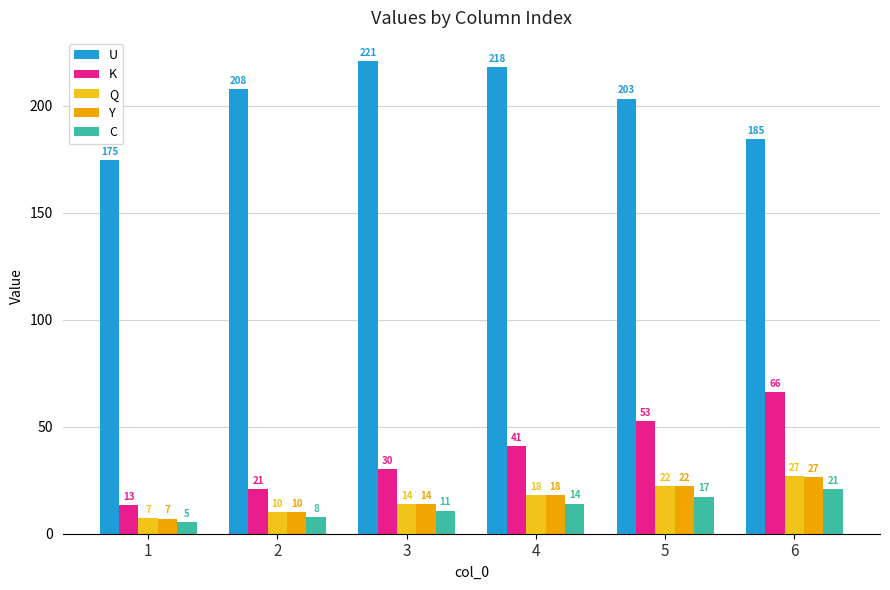

Does the chart contain stacked bars?

No